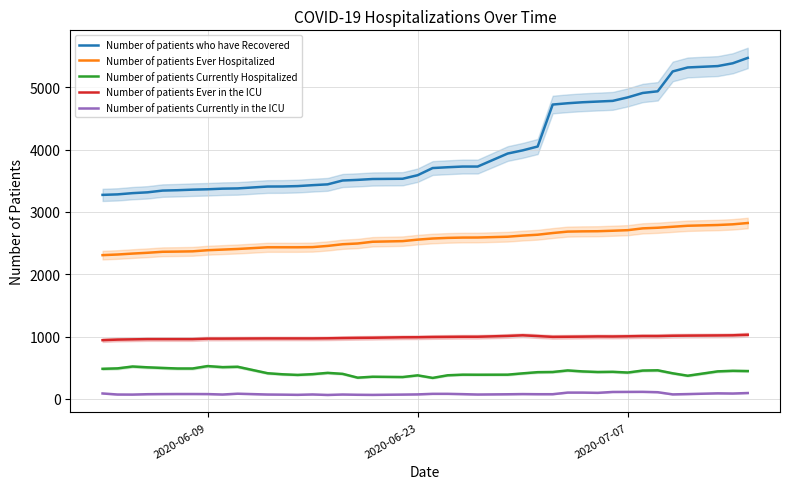

Count the number of data series in this chart.

5